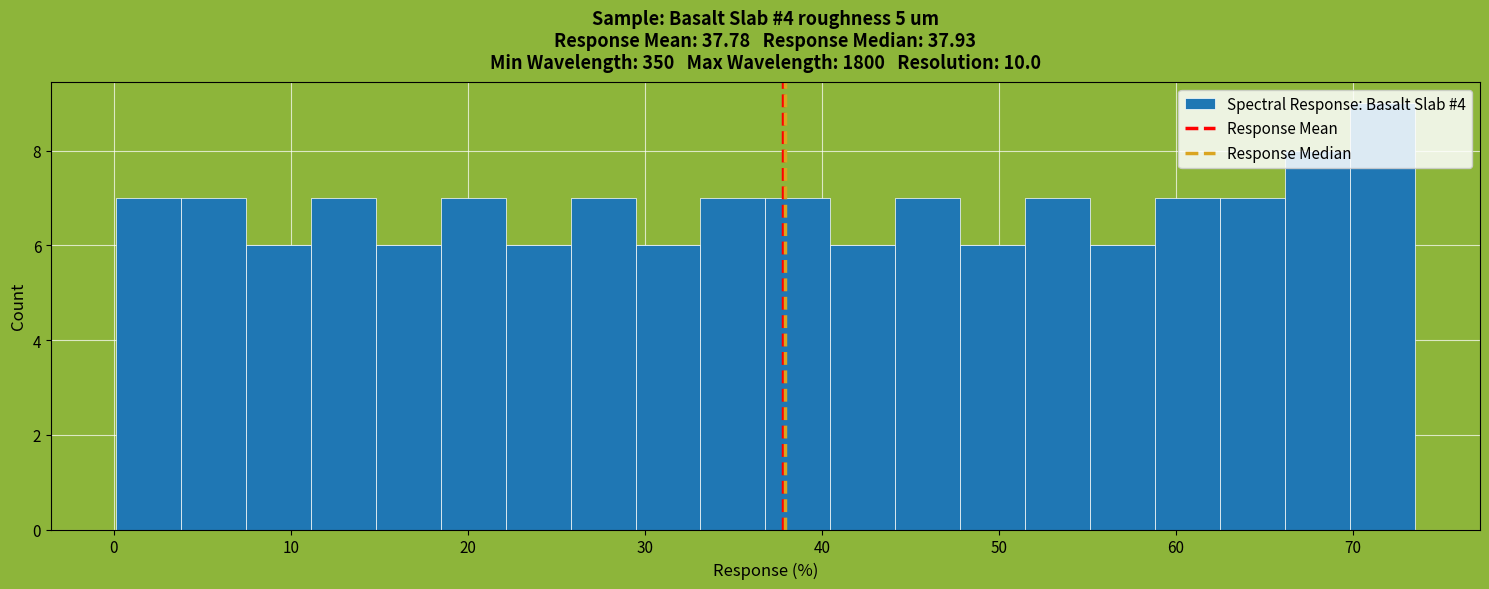

Around what value on the x-axis is the tallest bar? Give the approximate position of its centre, as read against the axis.

72